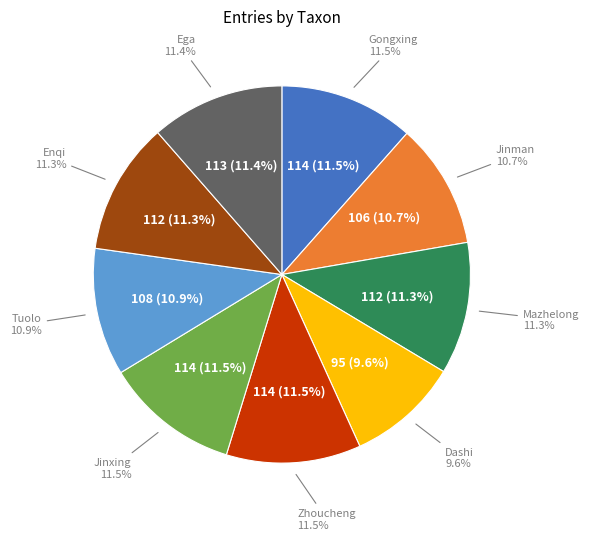

Between Mazhelong and Dashi, which is larger?

Mazhelong